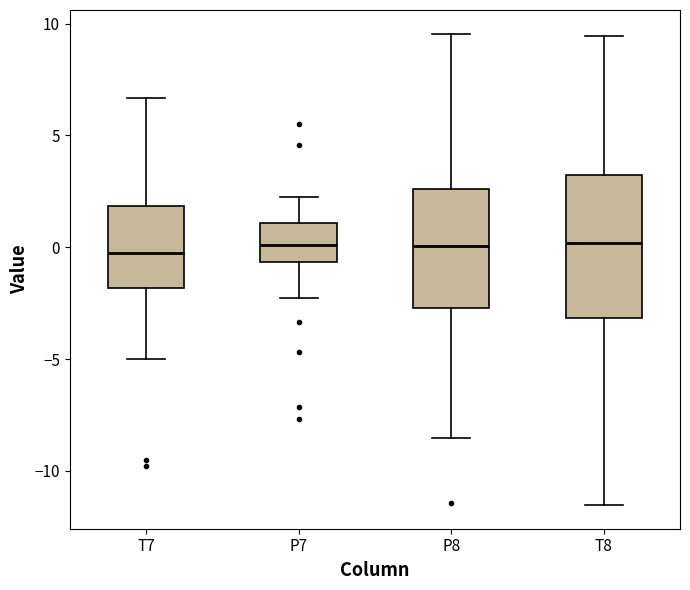

Where is the lower edge of the box for T7 on the y-axis? The values are not printed on the chart, so give them approximately, as read against the axis.

-2.0